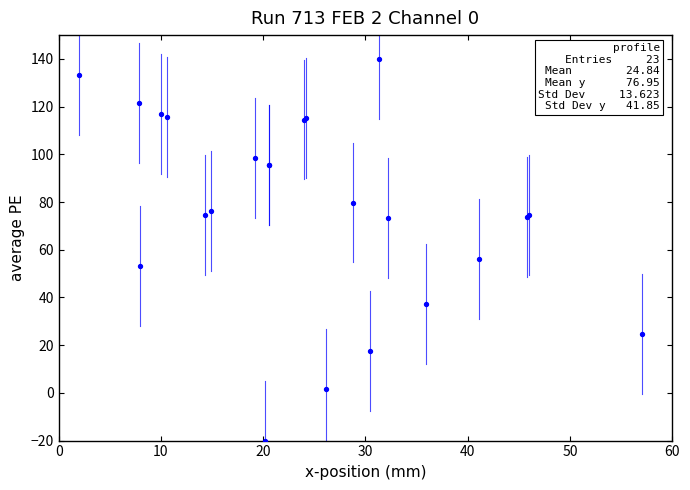

What Y value in the scatter plot is closest to 60?

56.1